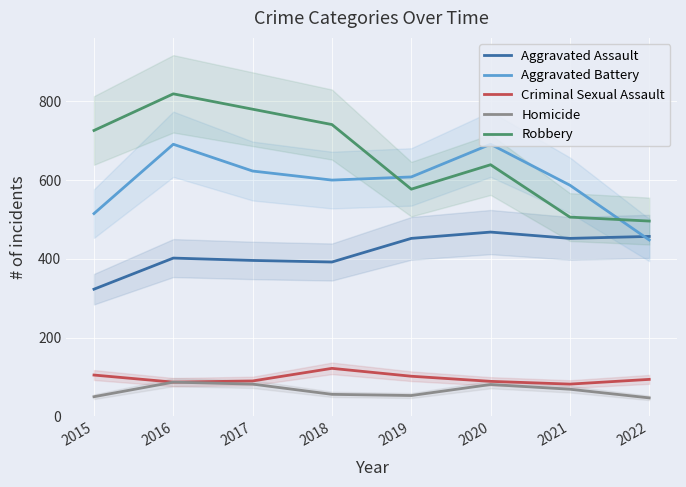

True or false: Aggravated Assault has a value of 185 at 2020.

False